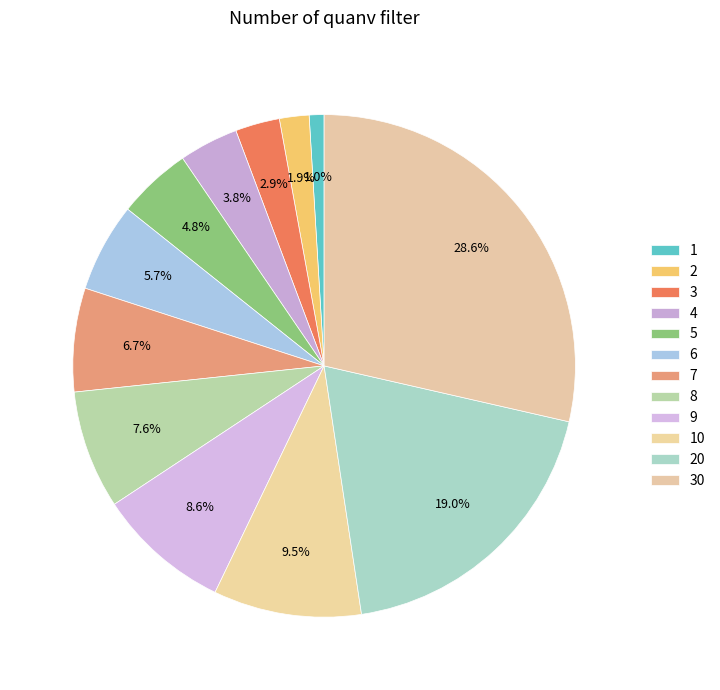

Which category has the biggest portion of the pie?

30